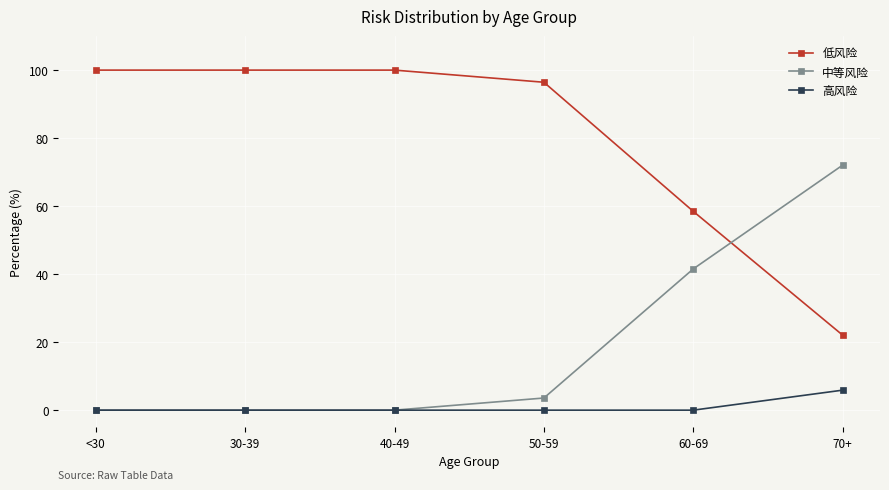

True or false: 中等风险 has a value of 66.2 at 60-69.

False